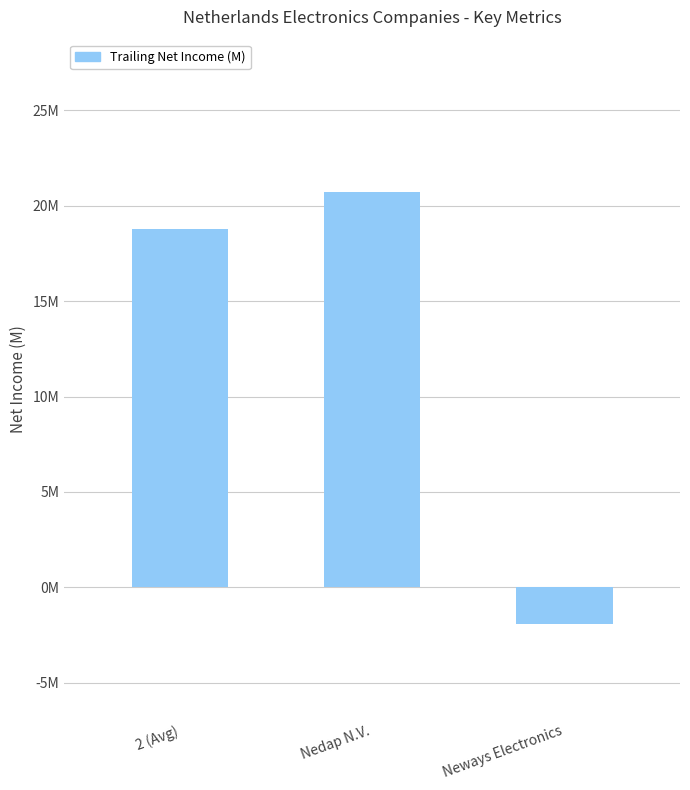

How many negative values are there?

1